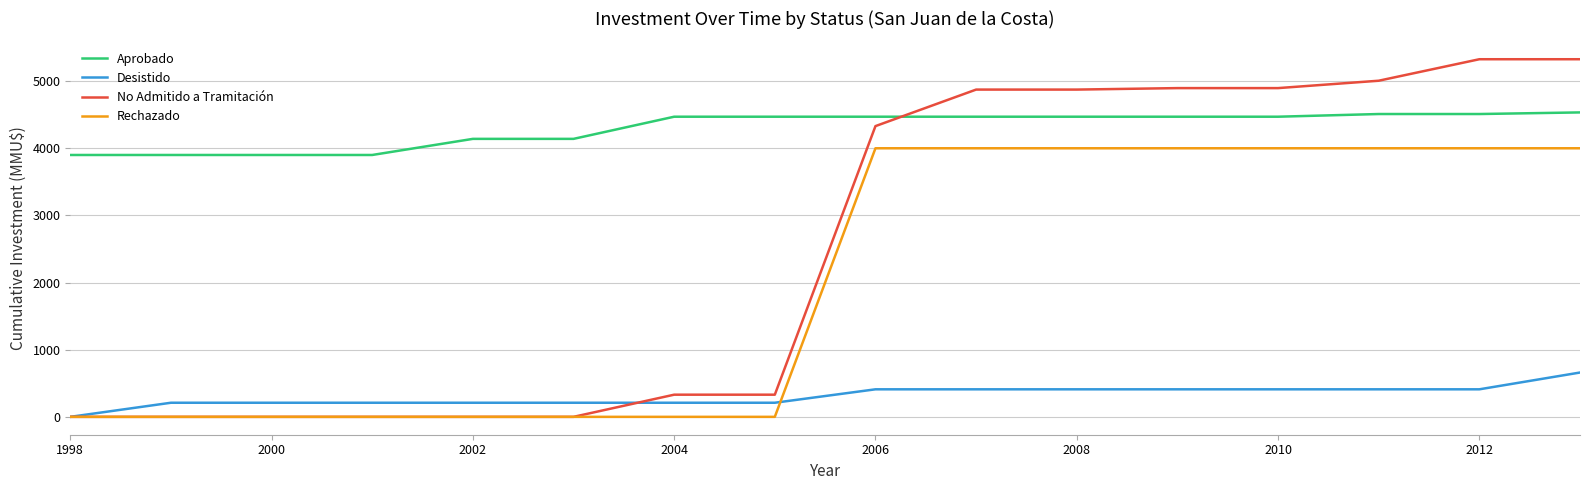

How many Desistido values are between 210 and 410?

14